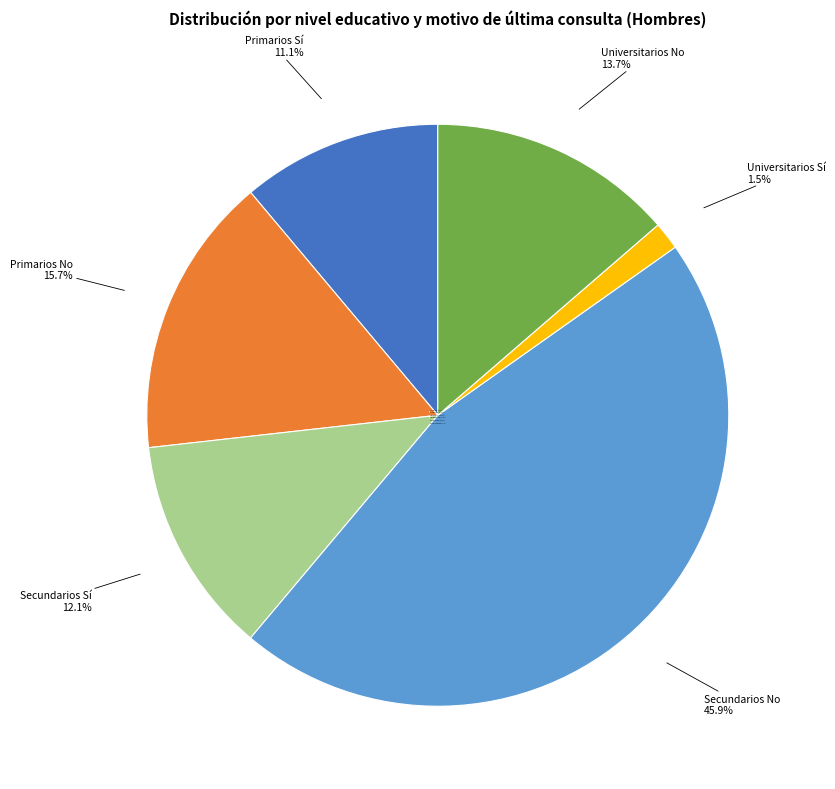

What is the largest slice in the pie chart?

Secundarios No